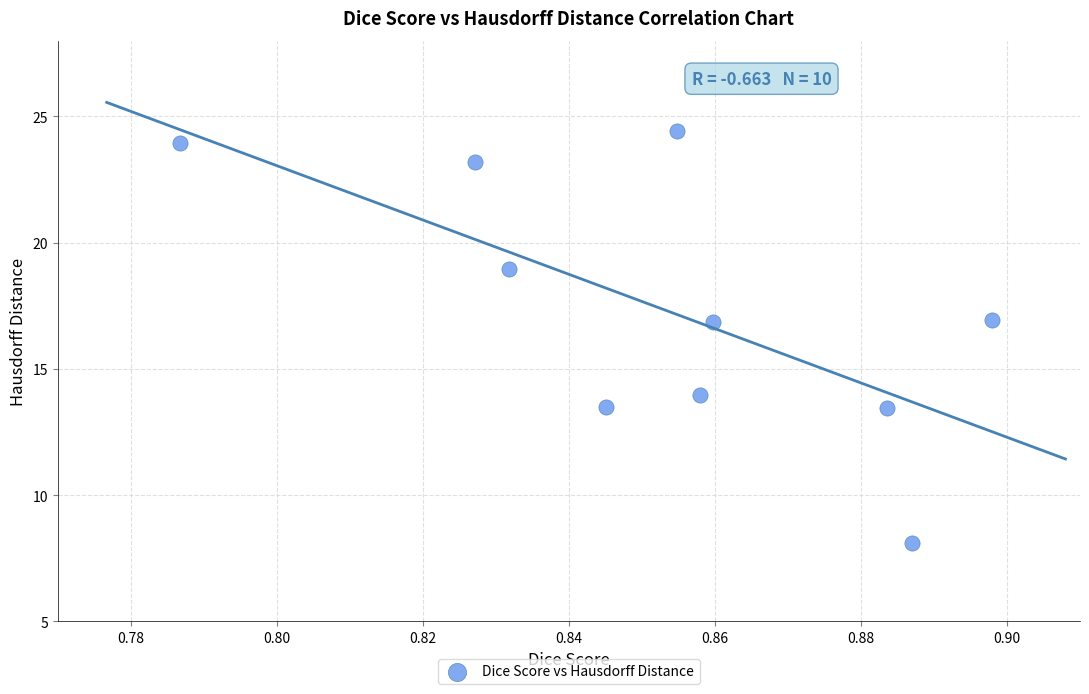

What is the average Y value?

17.3